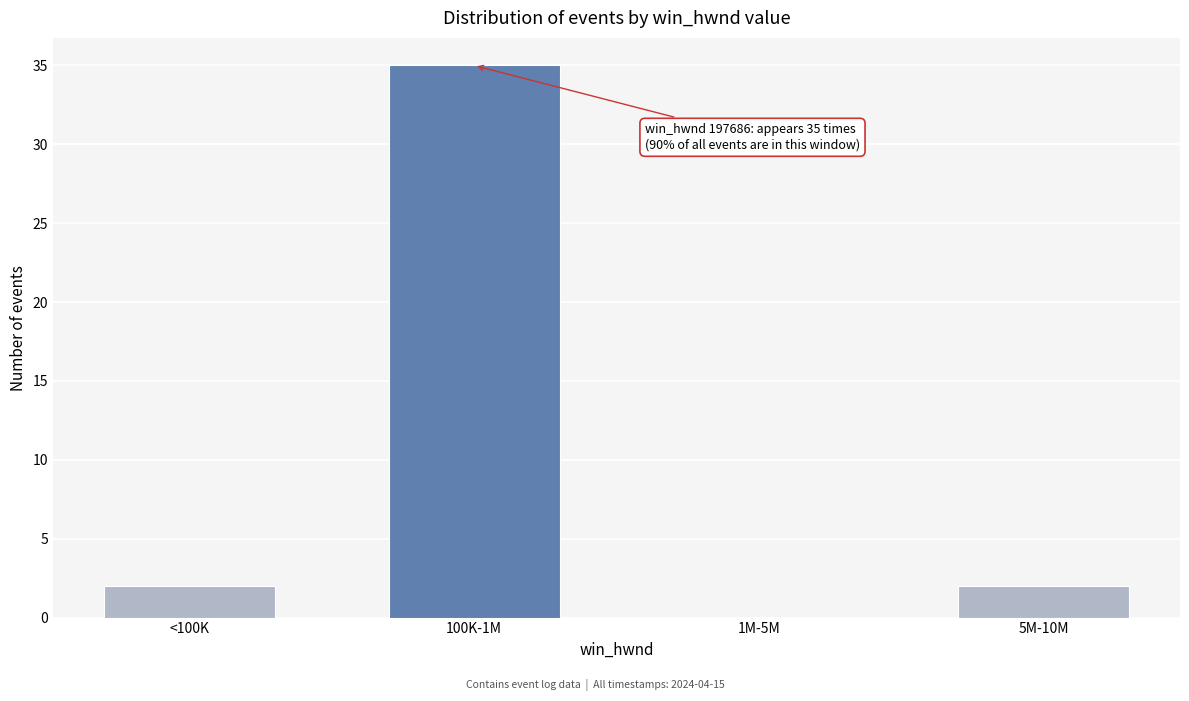

Reading left to right, transcribe all the data shown in this chart.

<100K=2	100K-1M=35	1M-5M=0	5M-10M=2